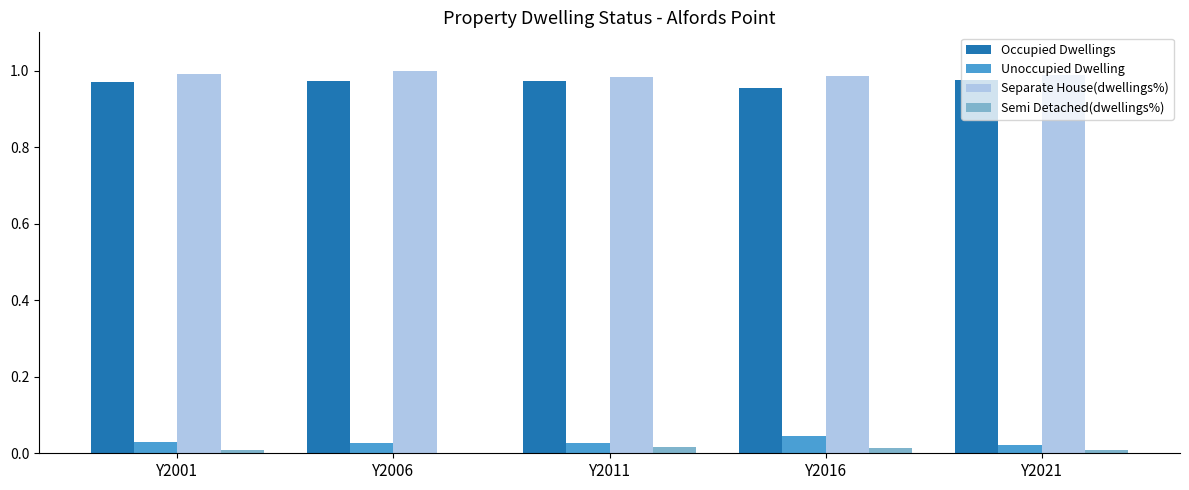

The Semi Detached(dwellings%) series shows 0.0 at Y2021. True or false?

True